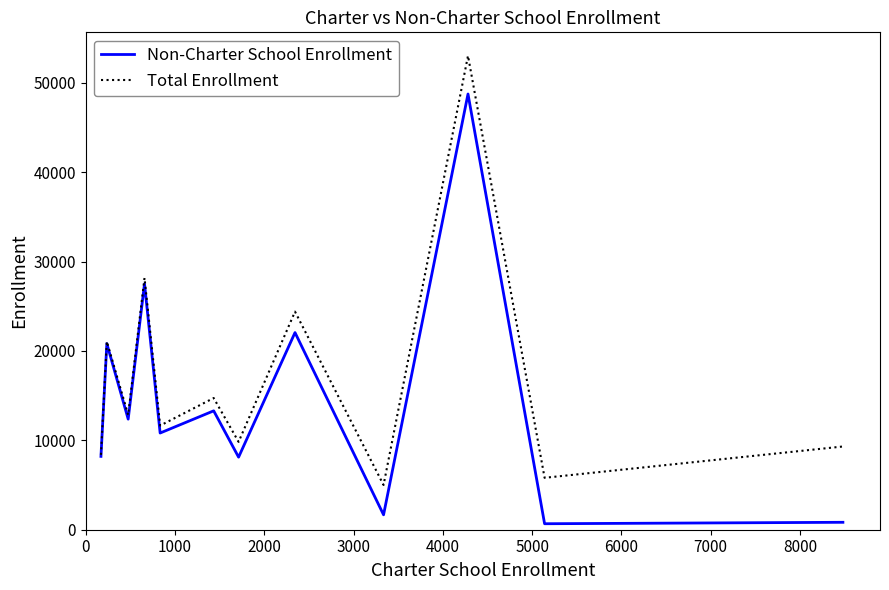

Count the number of data series in this chart.

2